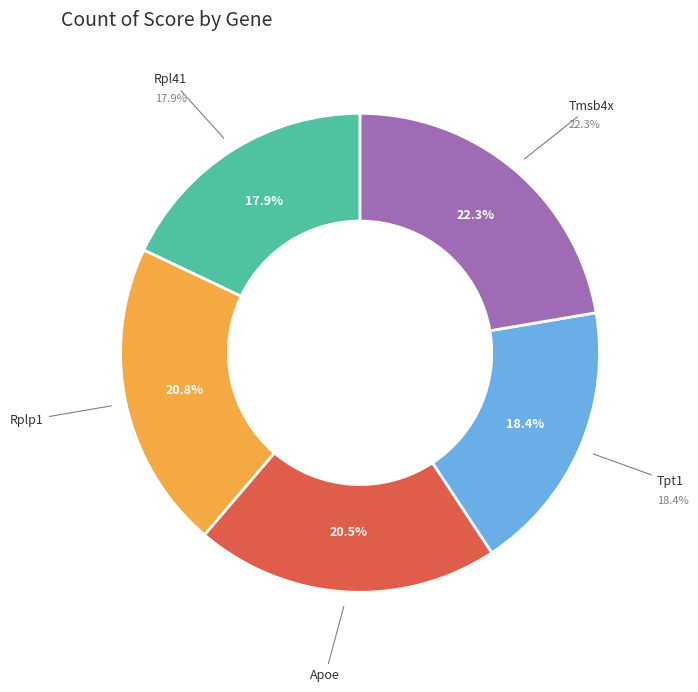

To the nearest percent, what portion does Rplp1 represent?

21%